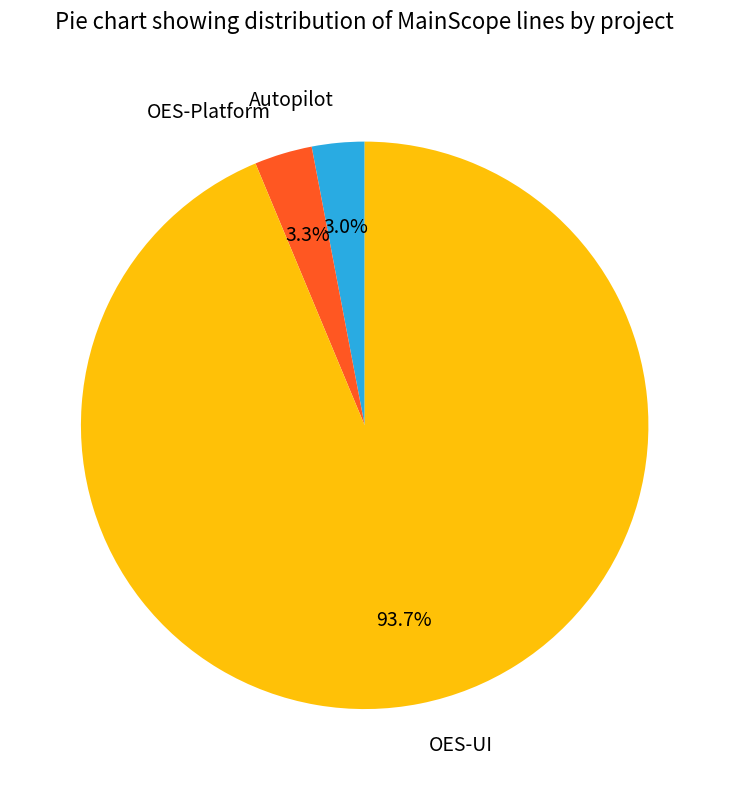

Which slice is the largest?

OES-UI